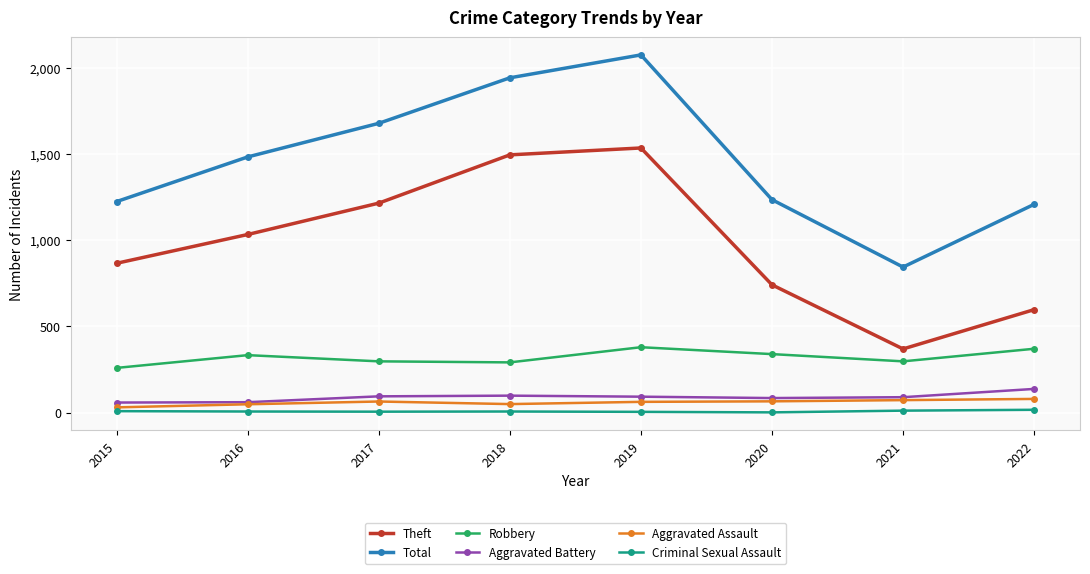

What is the difference between the second highest and second lowest values in the Theft series?

898